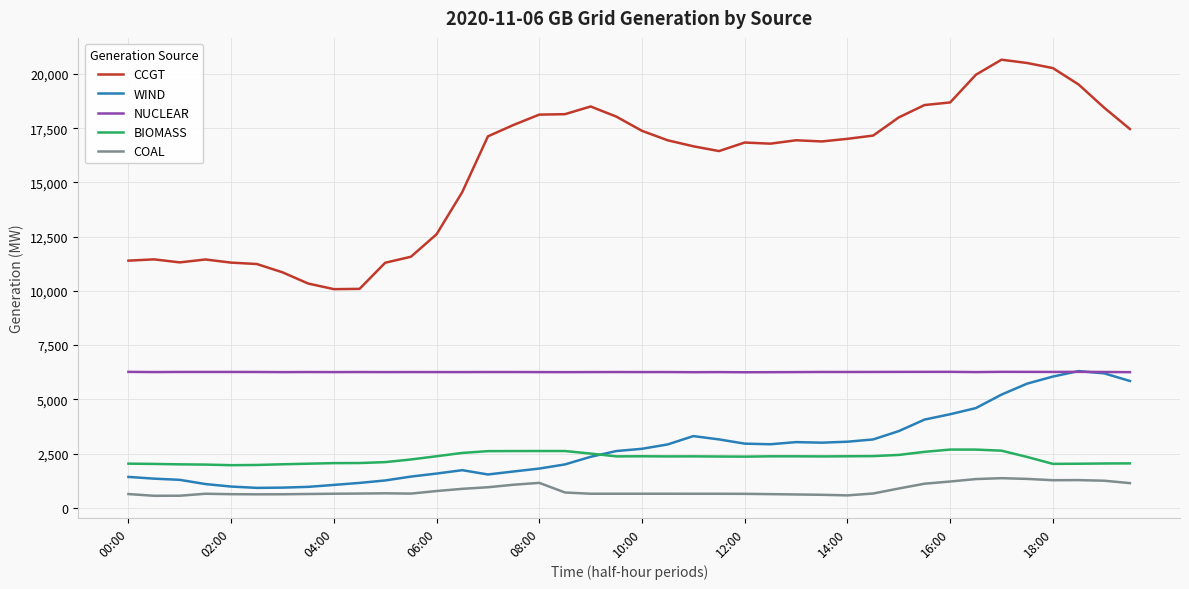

Which series has the largest total across all categories?

CCGT